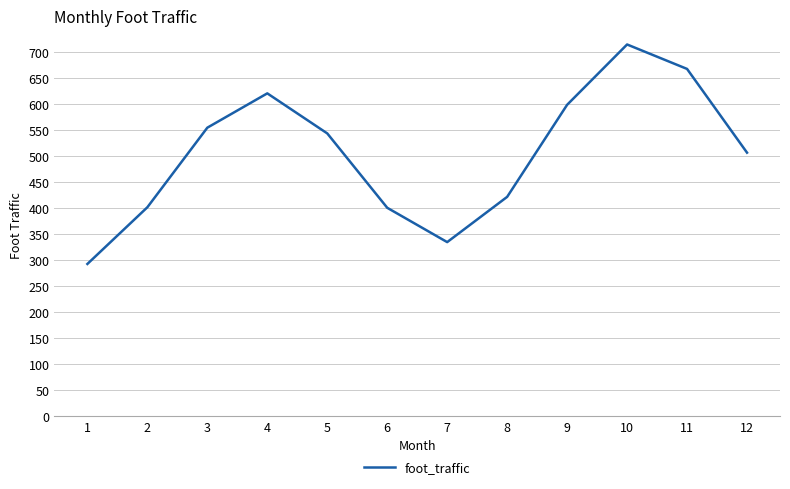

The chart shows a value of 920 at 9. True or false?

False